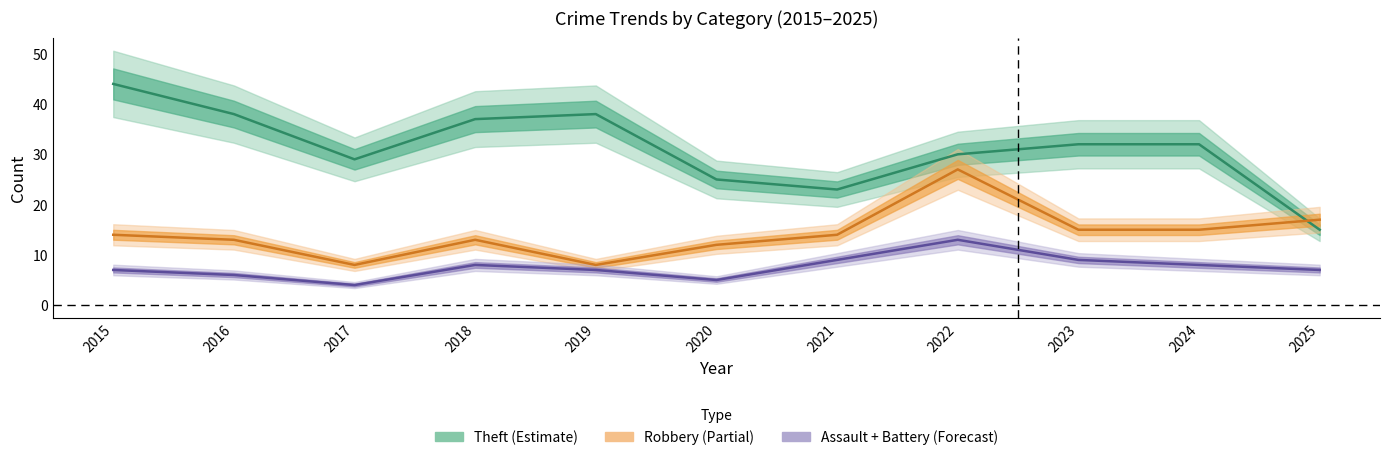

Is it true that Total equals 74 at 2021?

False